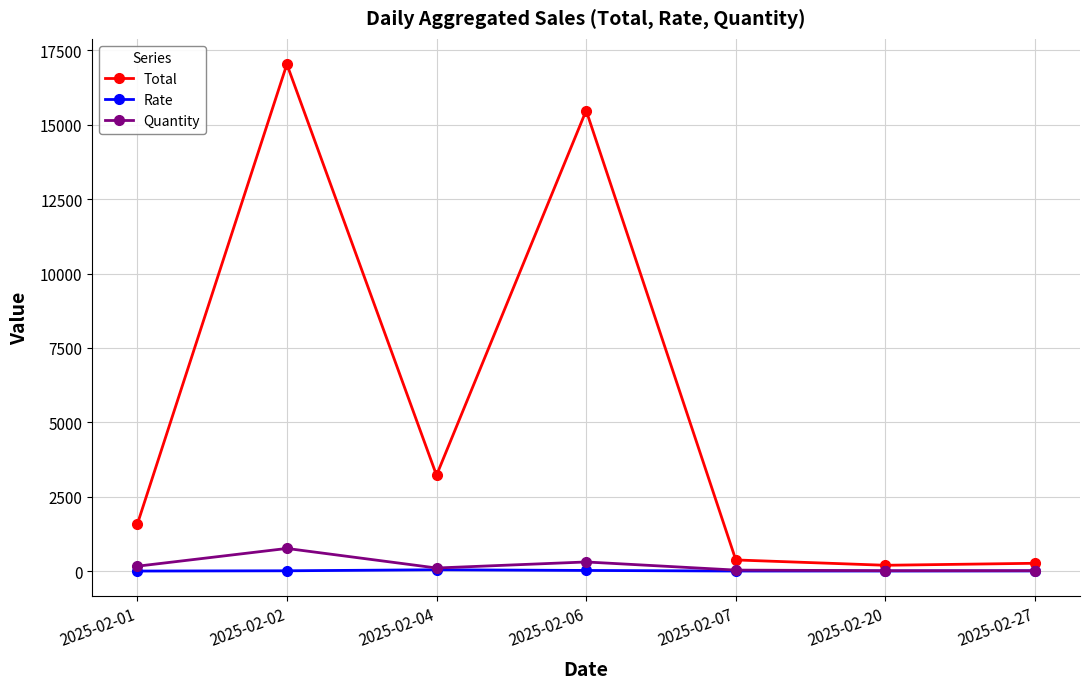

At which category does Total reach its first local valley?

2025-02-04